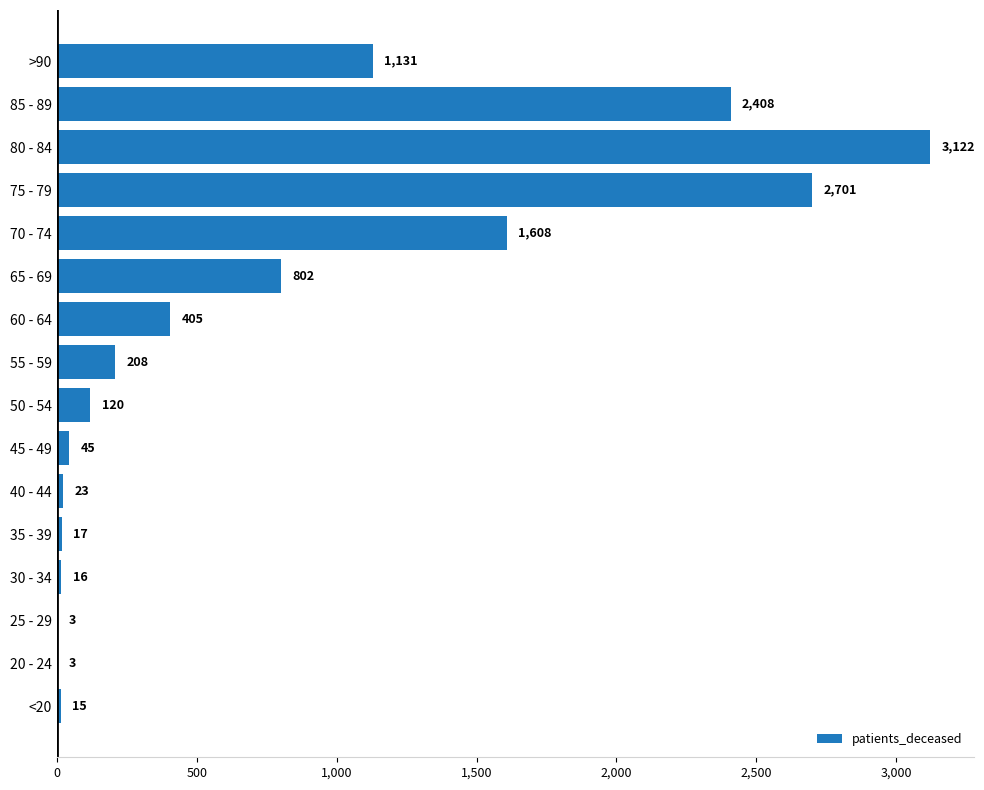

Are the bars horizontal?

Yes